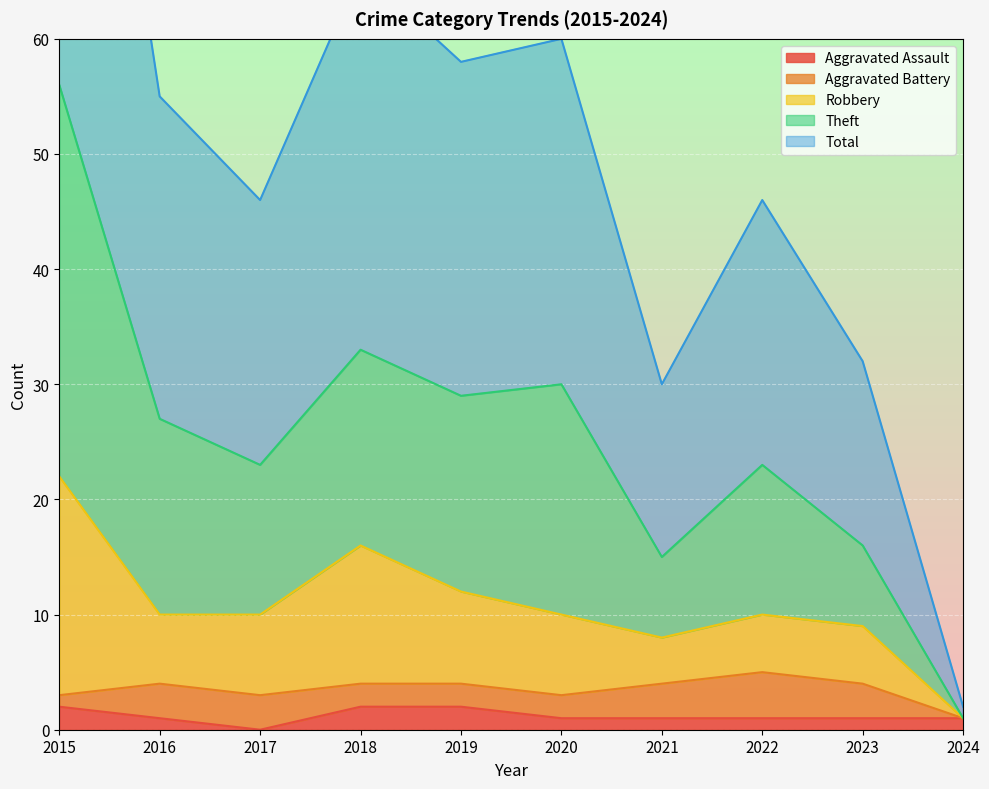

The Robbery series shows 10 at 2017. True or false?

True